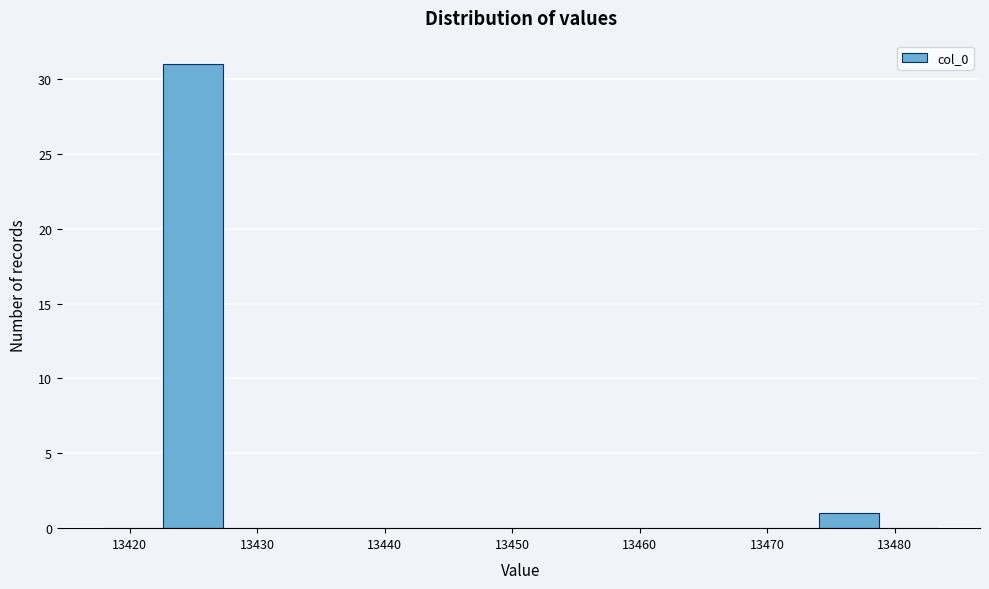

What is the height of the bar covering 13423 to 13427 on the x-axis? Neither the bar edges nor the heights are printed on the chart, so give them approximately, as read against the axes.

31